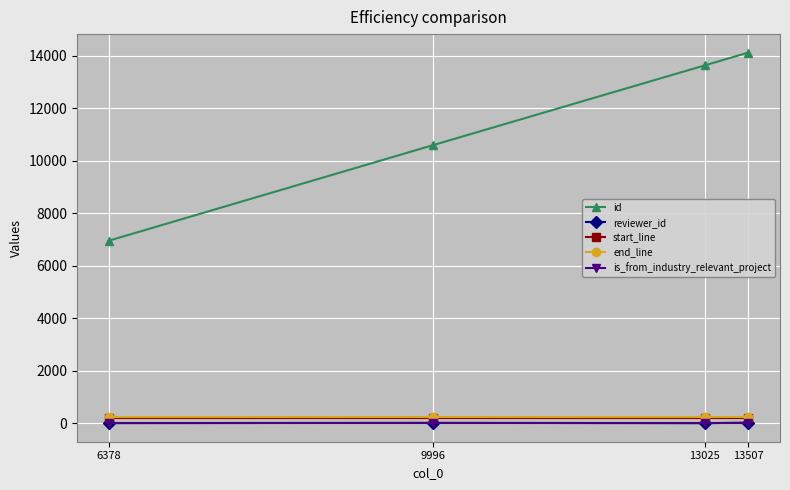

What is the lowest value of the start_line series?

197.0